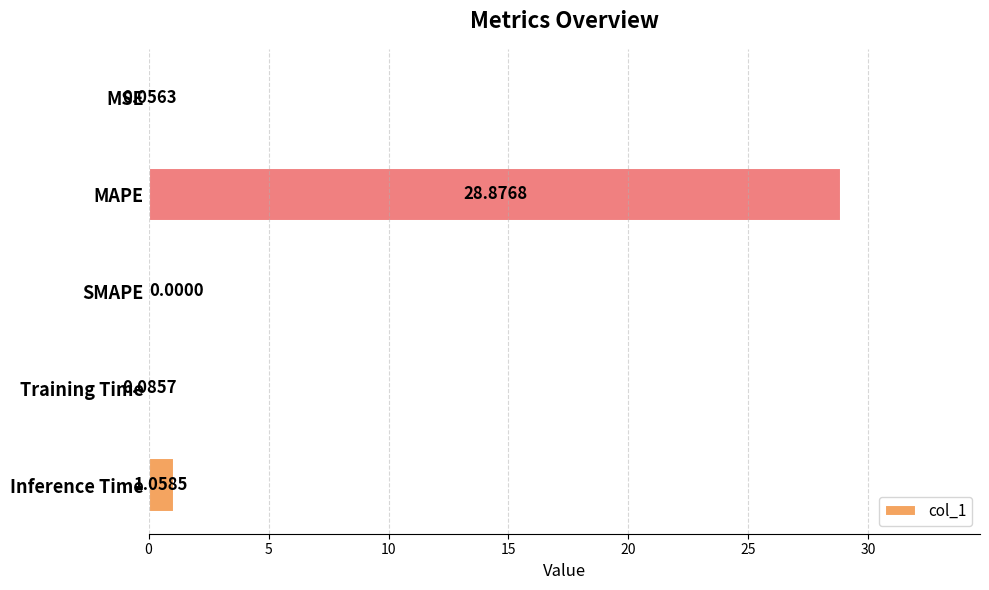

What is the sum of all values?

30.1